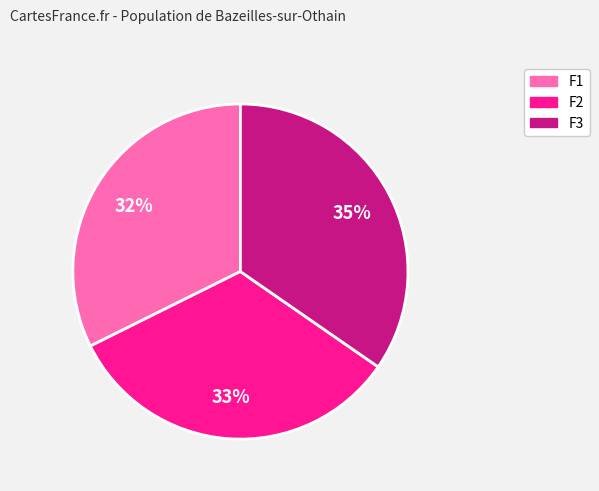

Is there a majority slice in this chart?

No